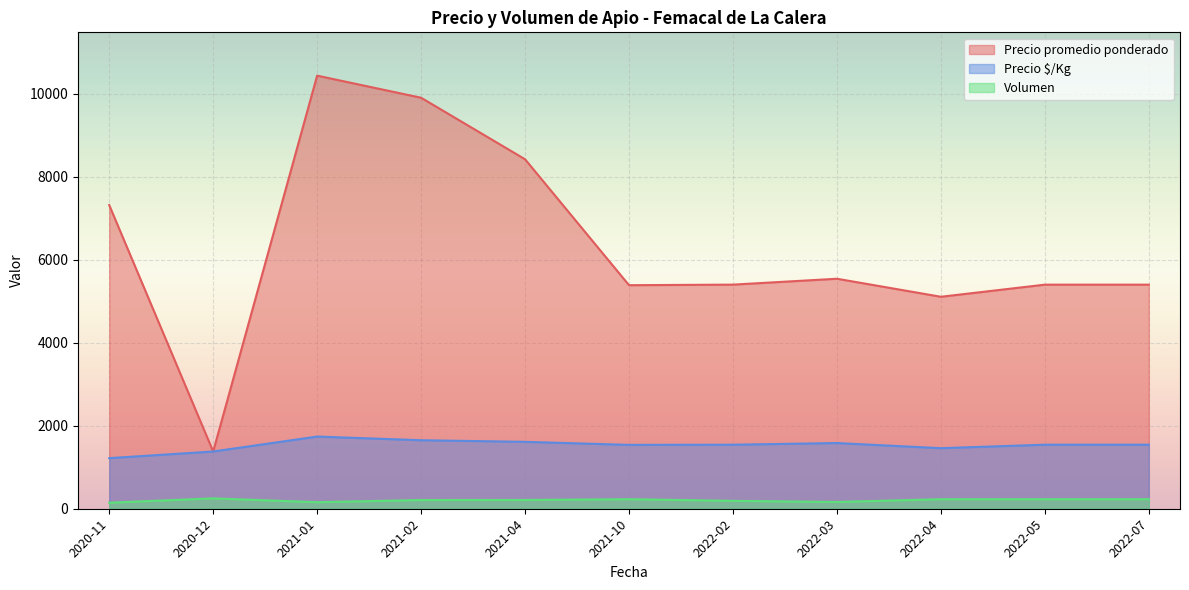

Which series has the largest range (max minus min)?

Precio promedio ponderado